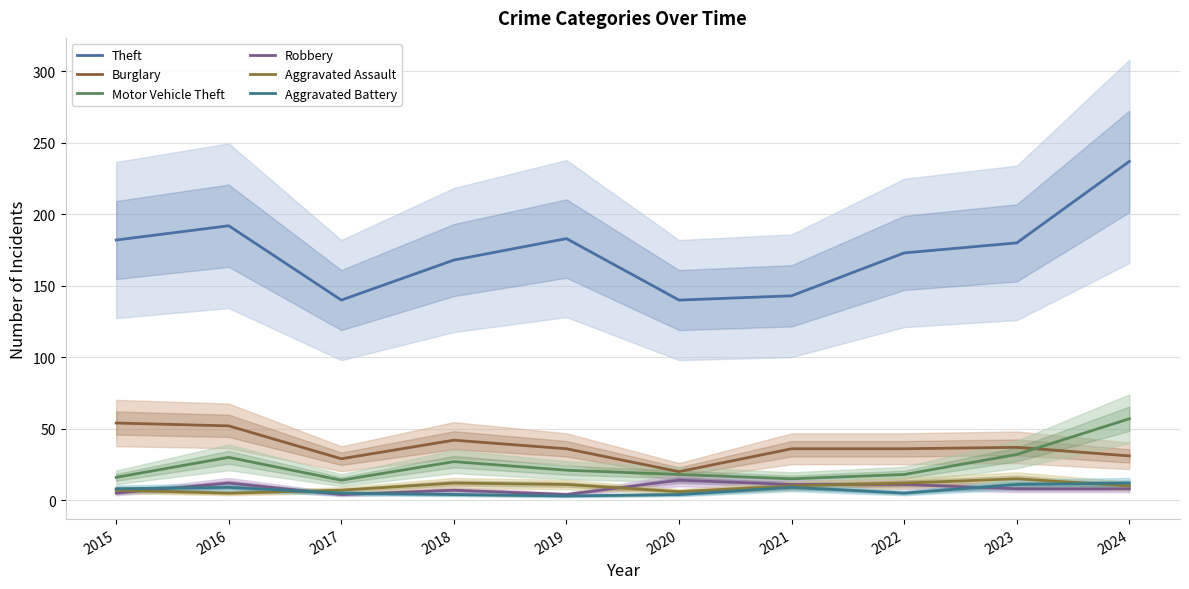

At 2015, list the series in order from smallest to largest.

Robbery, Aggravated Assault, Aggravated Battery, Motor Vehicle Theft, Burglary, Theft